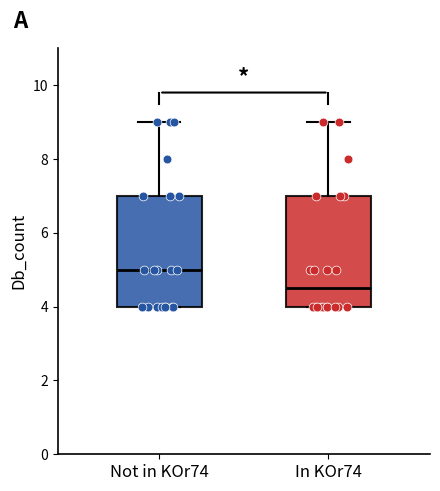

Where is the lower edge of the box for Not in KOr74 on the y-axis? The values are not printed on the chart, so give them approximately, as read against the axis.

4.0